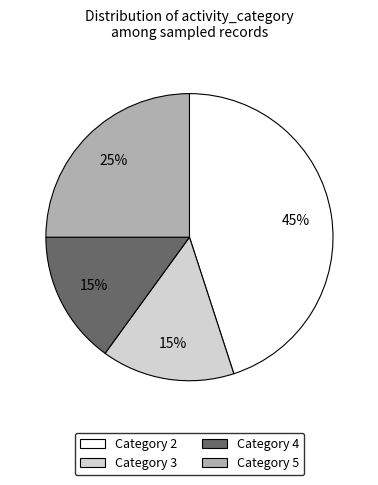

To the nearest percent, what is the average slice percentage?

25%